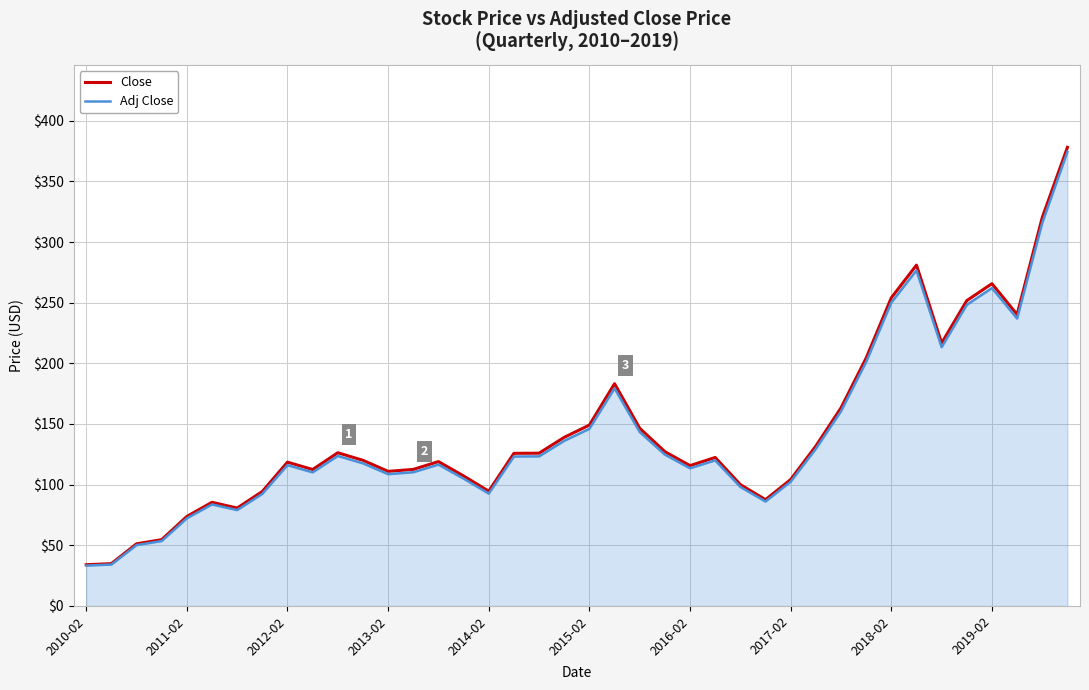

How many lines are shown in the chart?

2